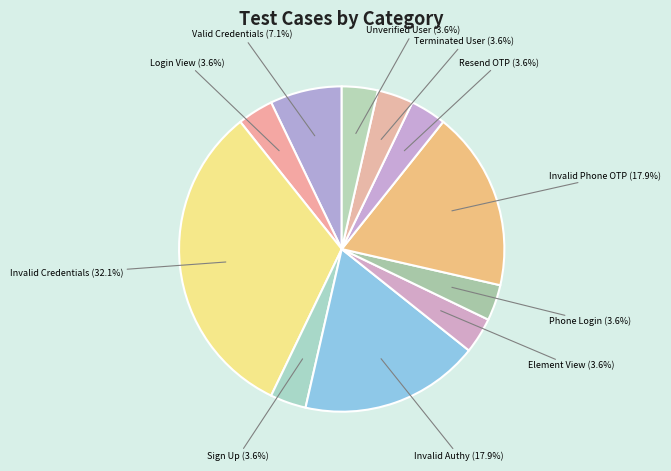

What is the ratio of the value at Phone Login to the value at Login View?

1.0